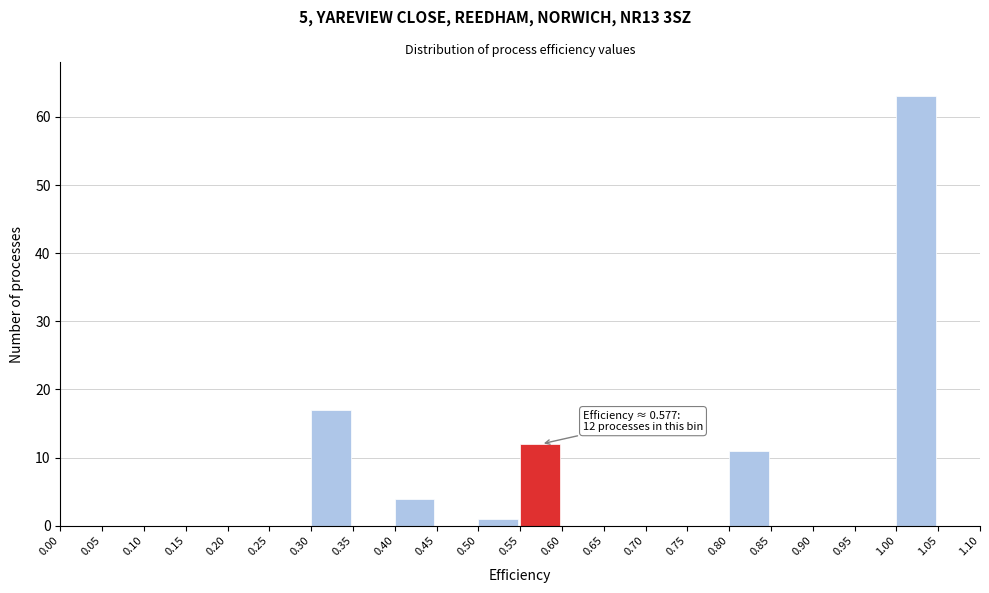

Which range on the x-axis has the tallest bar?

1.00 to 1.05